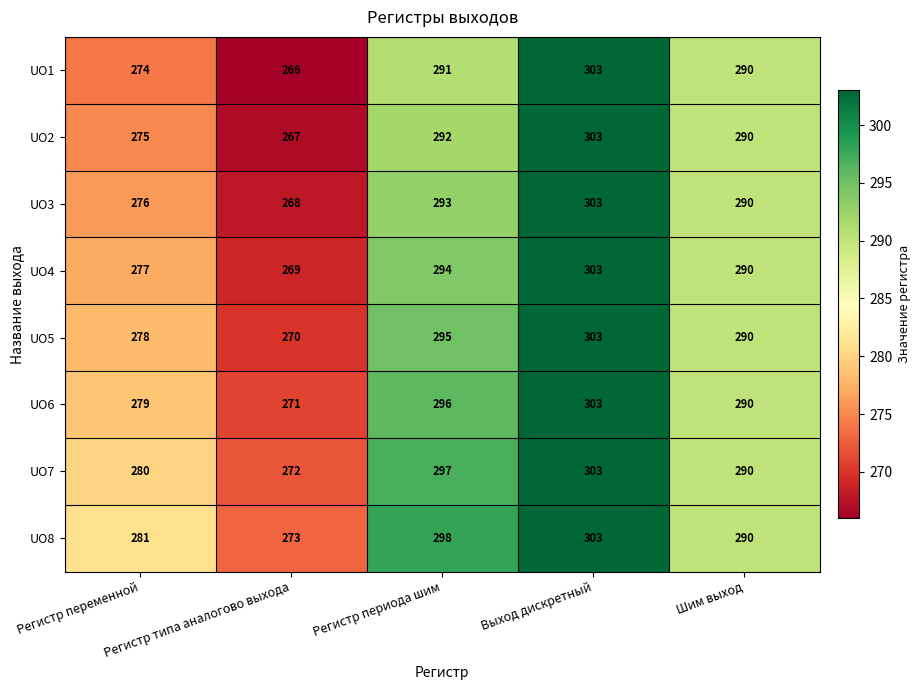

At Регистр типа аналогово выхода, list the series in order from largest to smallest.

UO8, UO7, UO6, UO5, UO4, UO3, UO2, UO1